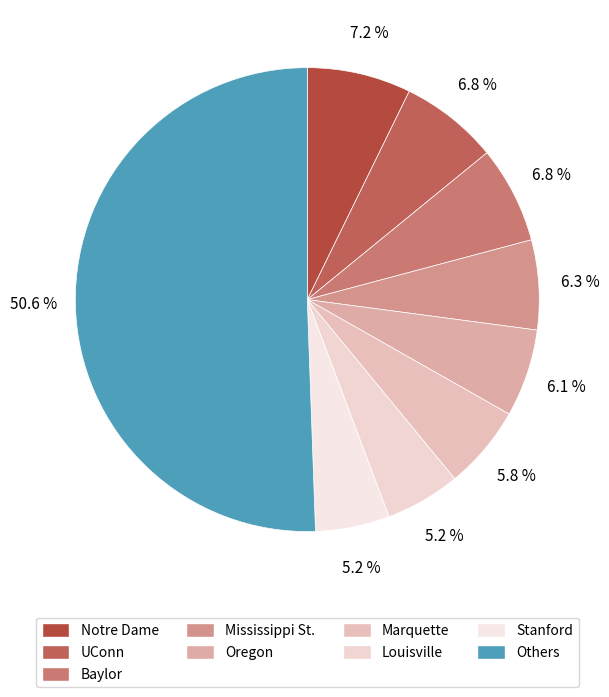

How many slices are in this pie chart?

9